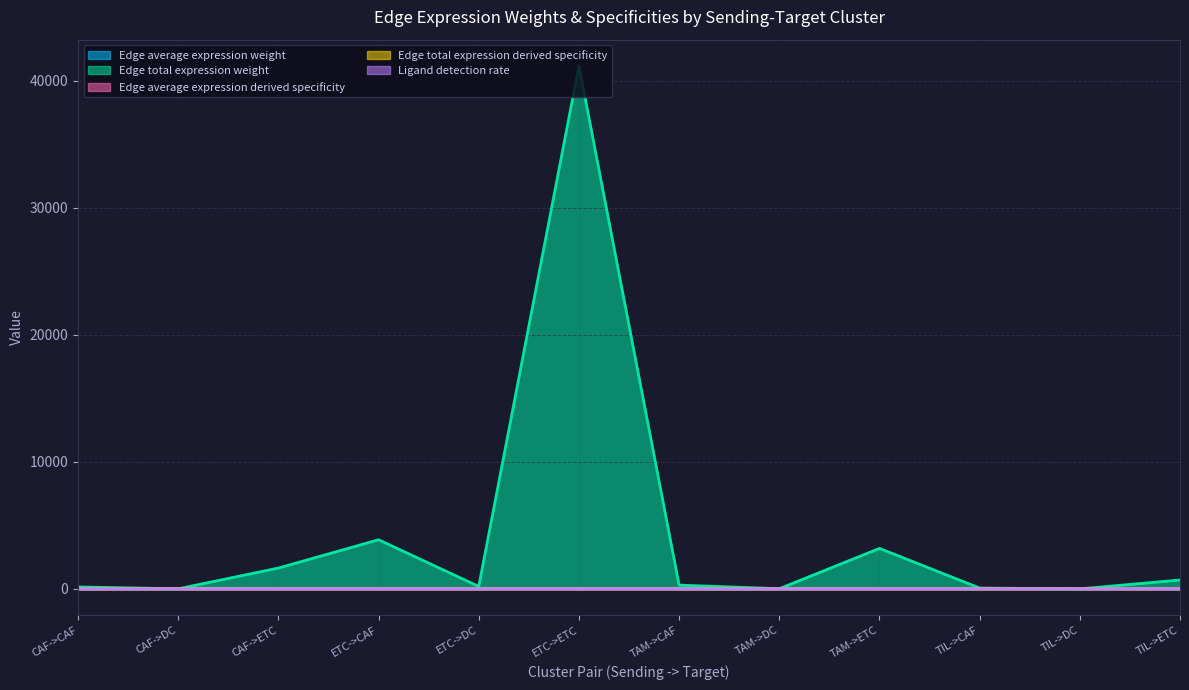

How many times do Ligand detection rate and Edge total expression derived specificity cross each other?

4